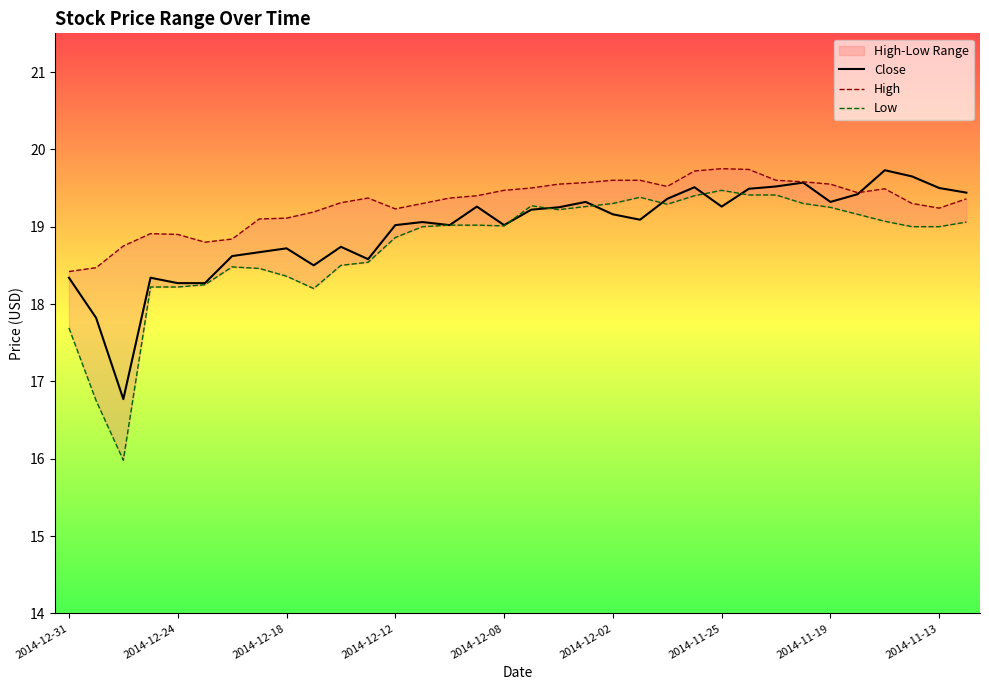

Which series ends up on top after the final intersection of Close and High?

Close